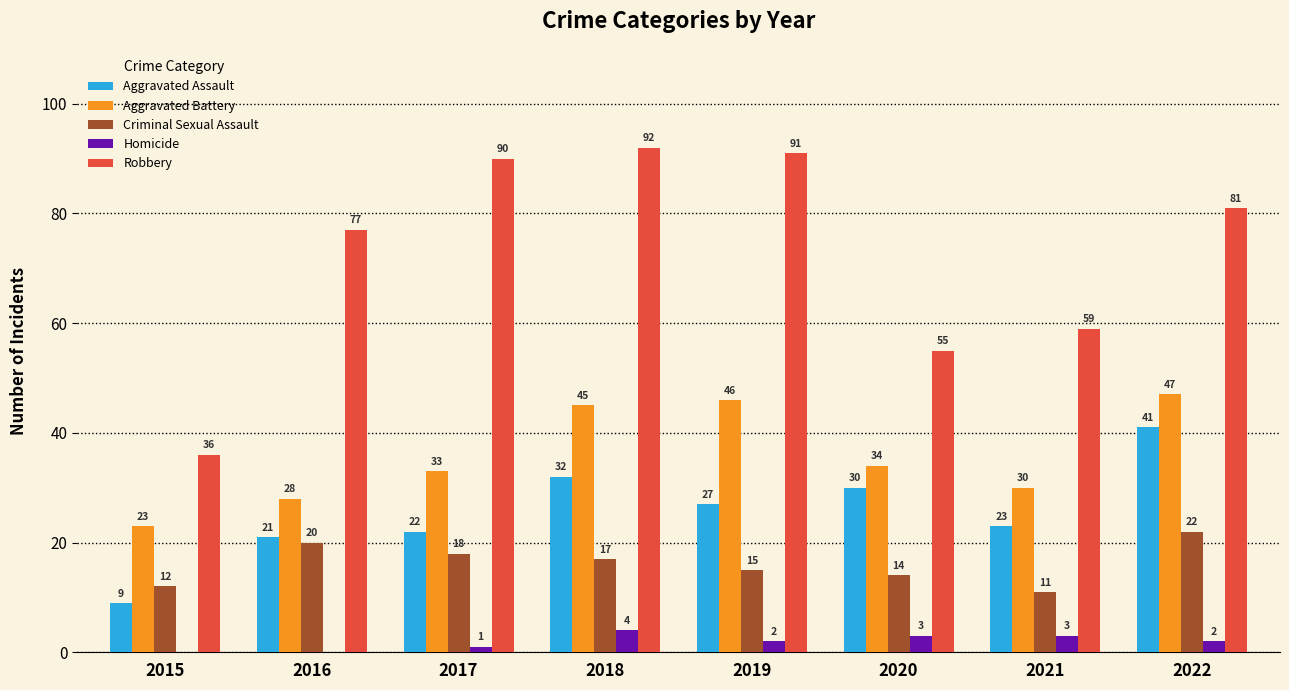

What is the sum of the Homicide values at 2022 and 2020?

5